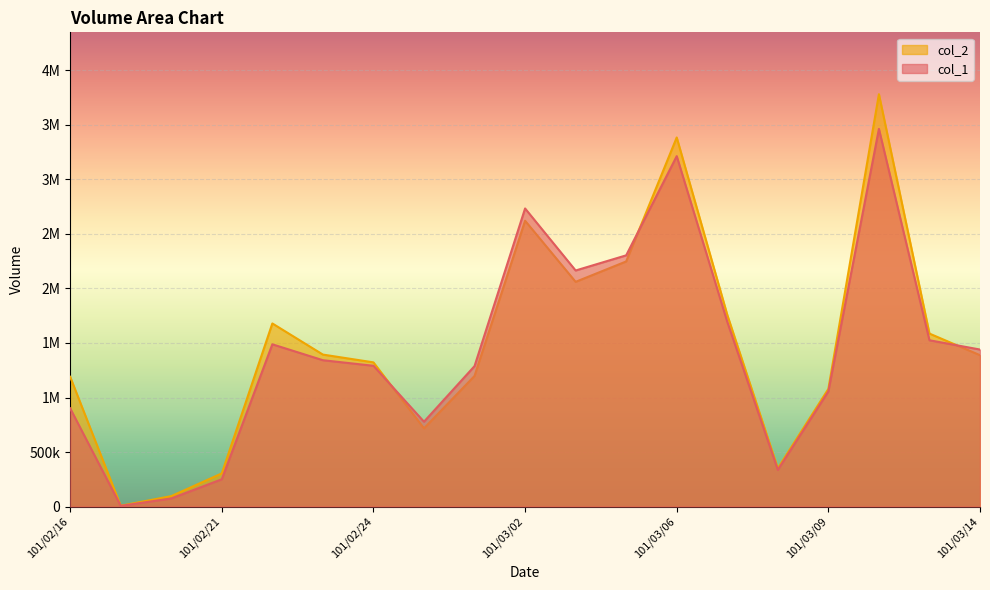

Between 101/03/02 and 101/03/07, which series saw the biggest shift?

col_1